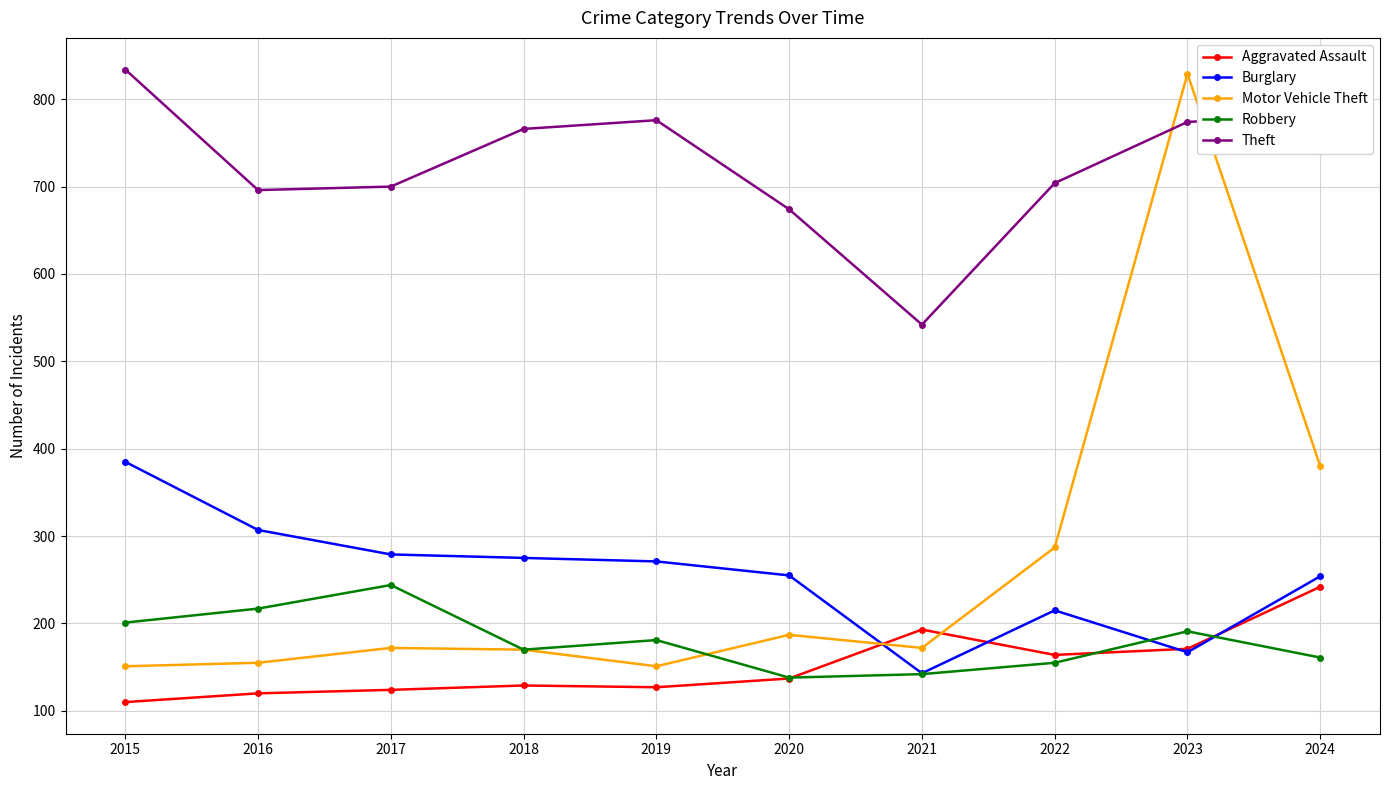

What are all the series names shown in the legend?

Aggravated Assault, Burglary, Motor Vehicle Theft, Robbery, Theft